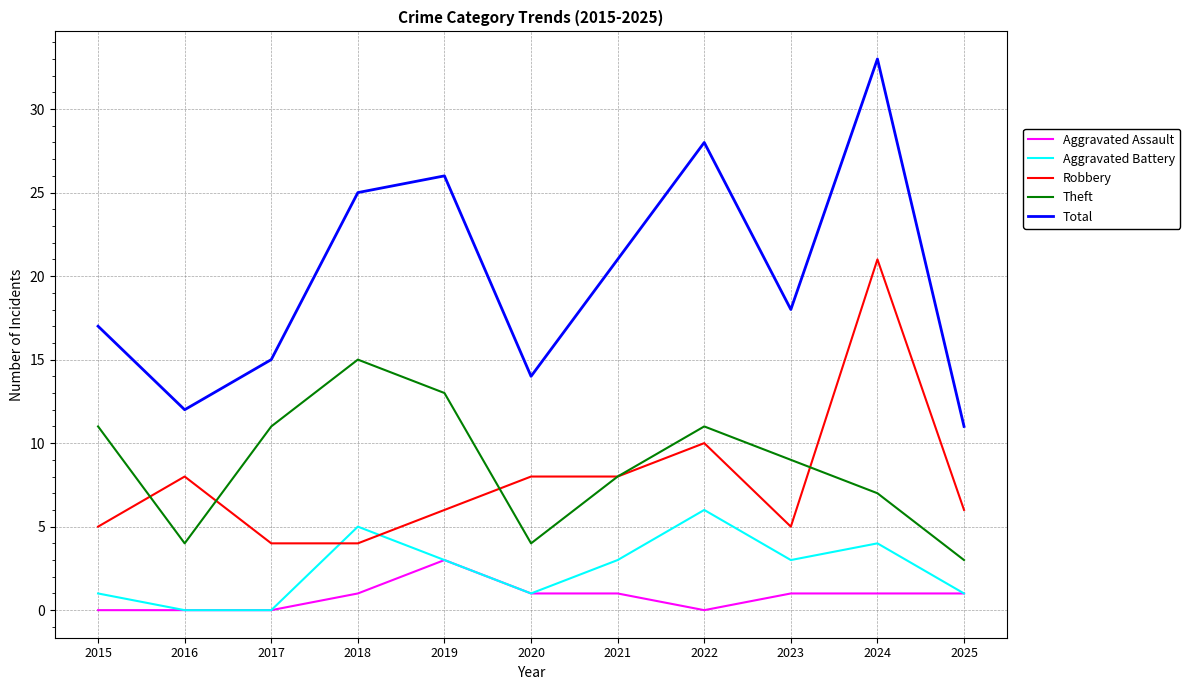

Which series has the widest spread of values?

Total